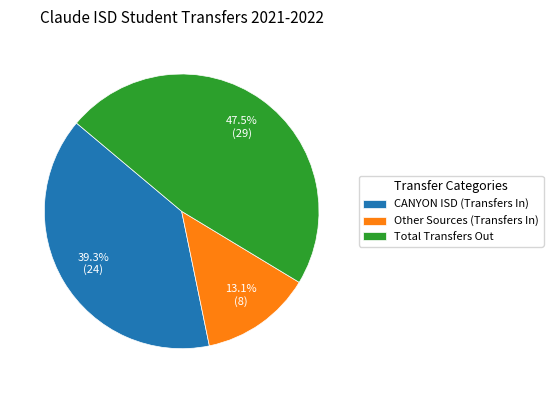

Do CANYON ISD (Transfers In) and Other Sources (Transfers In) together represent more than half of the pie?

Yes